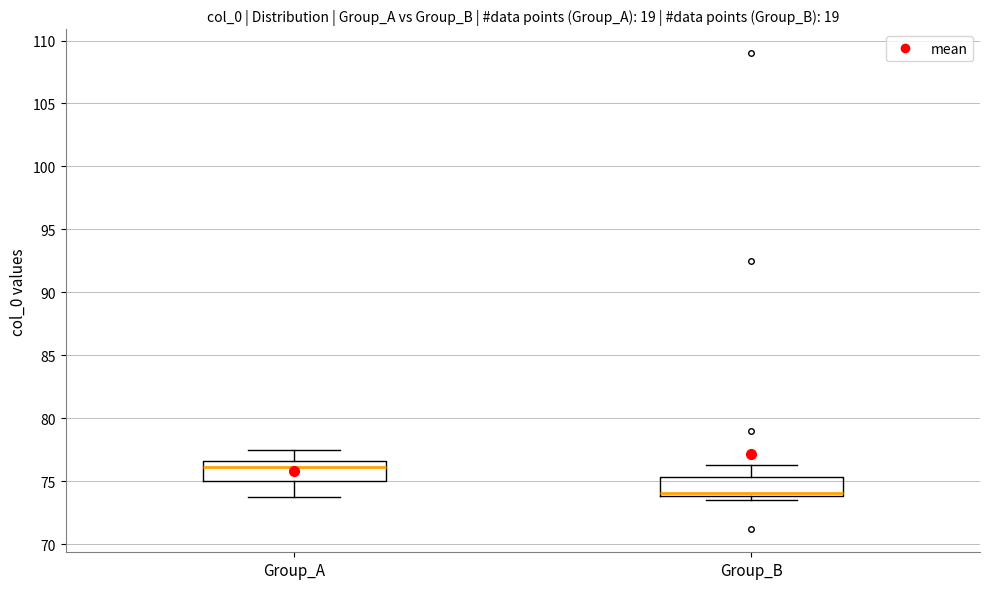

Where is the lower edge of the box for Group_A on the y-axis? The values are not printed on the chart, so give them approximately, as read against the axis.

75.0